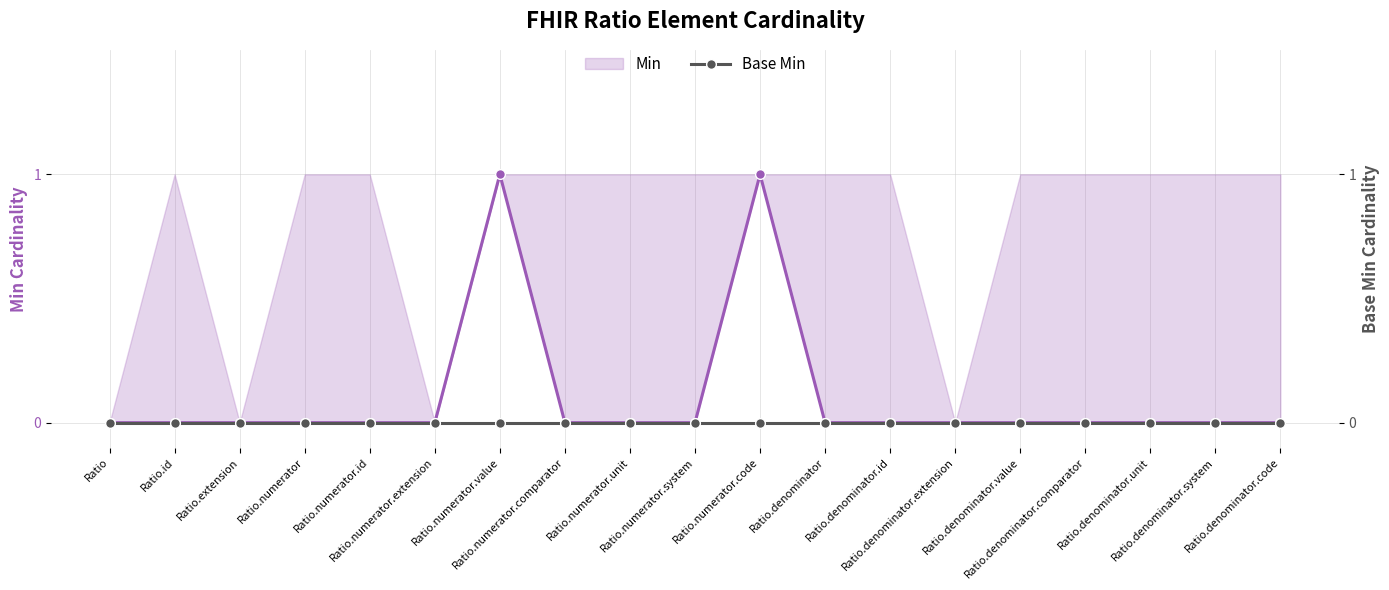

Reading left to right, what are all the values shown in this chart?

Min: 0	0	0	0	0	0	1	0	0	0	1	0	0	0	0	0	0	0	0
Base Min: 0	0	0	0	0	0	0	0	0	0	0	0	0	0	0	0	0	0	0